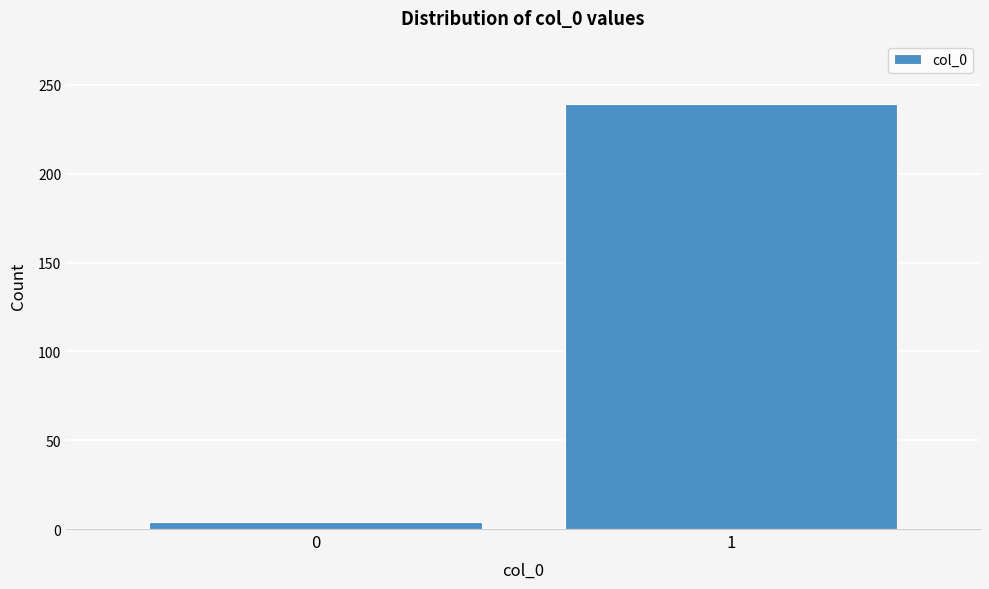

Reading right to left, what are all the values shown in this chart?

1=239	0=4